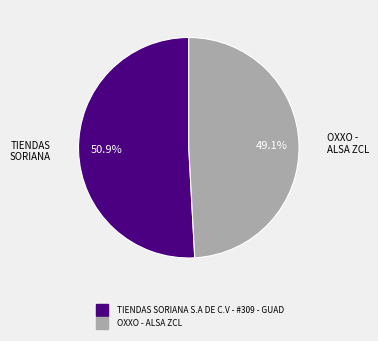

How many slices are in this pie chart?

2